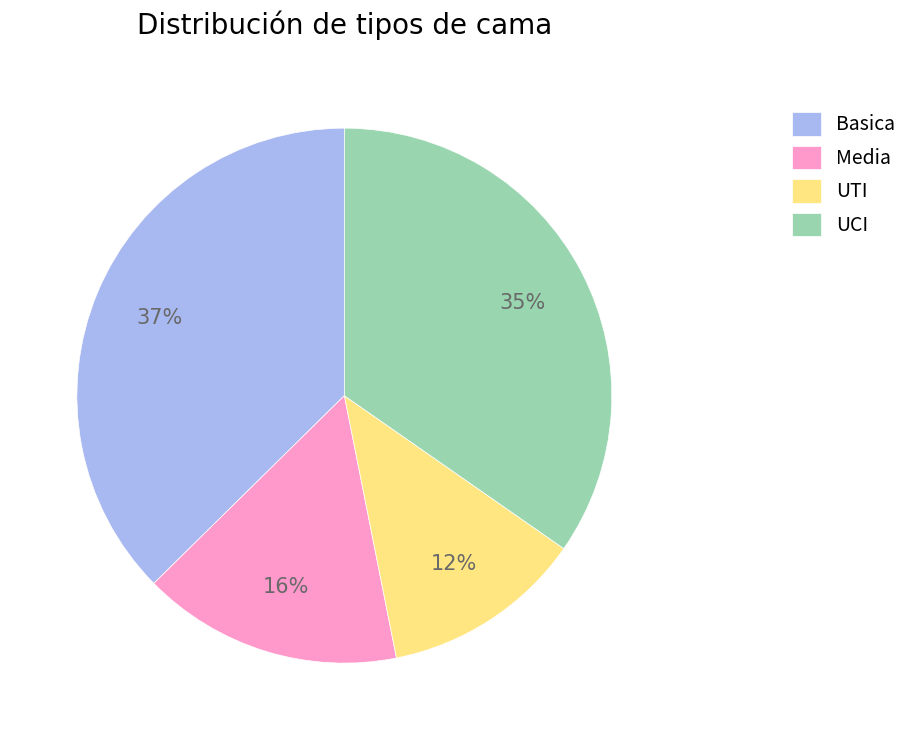

Does Basica account for over 50% of the chart?

No